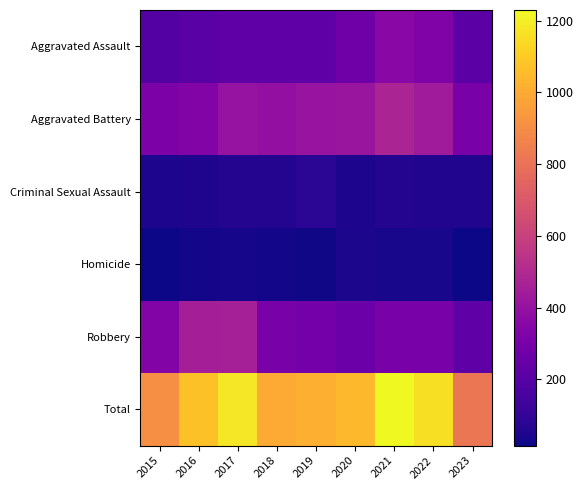

List the series in order of their peak value, lowest first.

Homicide, Criminal Sexual Assault, Aggravated Assault, Robbery, Aggravated Battery, Total